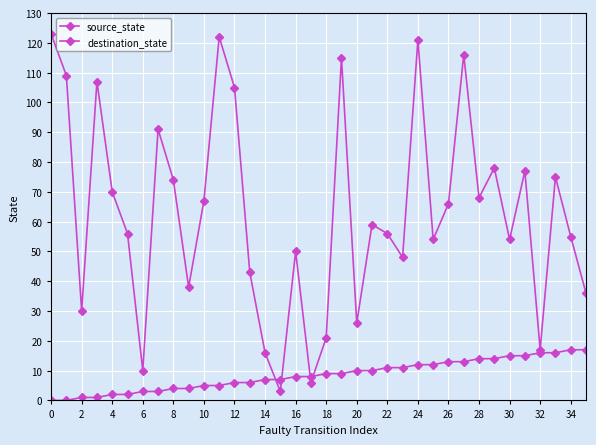

What is the greatest value displayed?

123